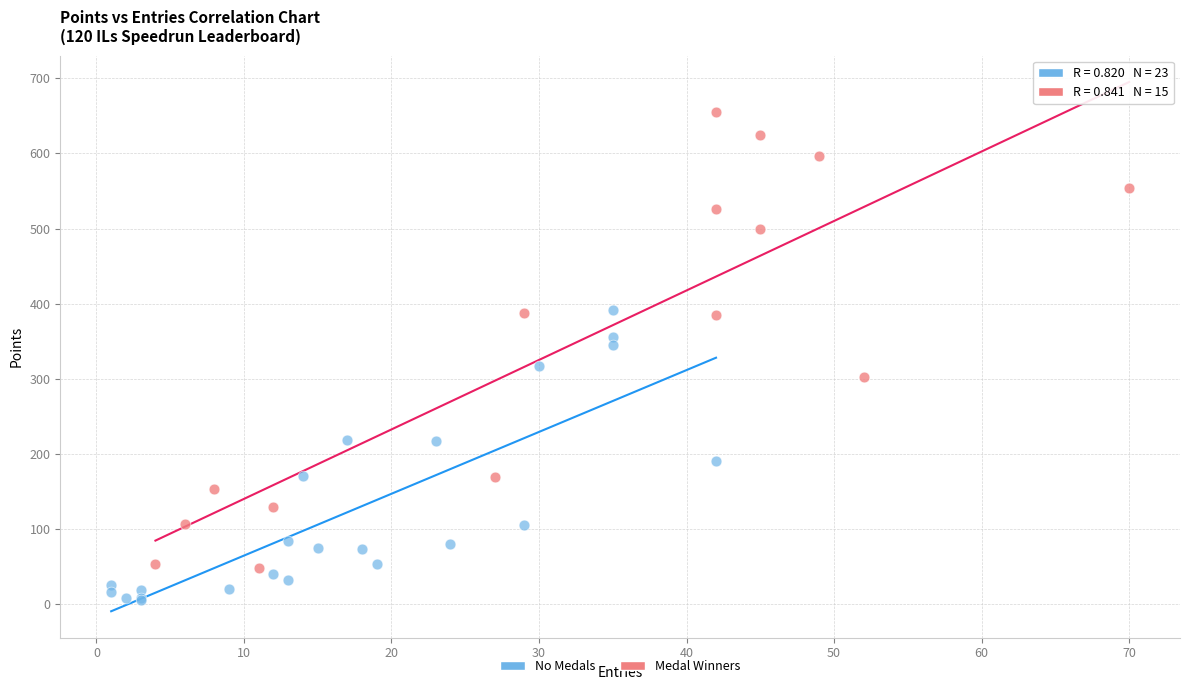

Which series reaches the minimum Y coordinate?

No Medals